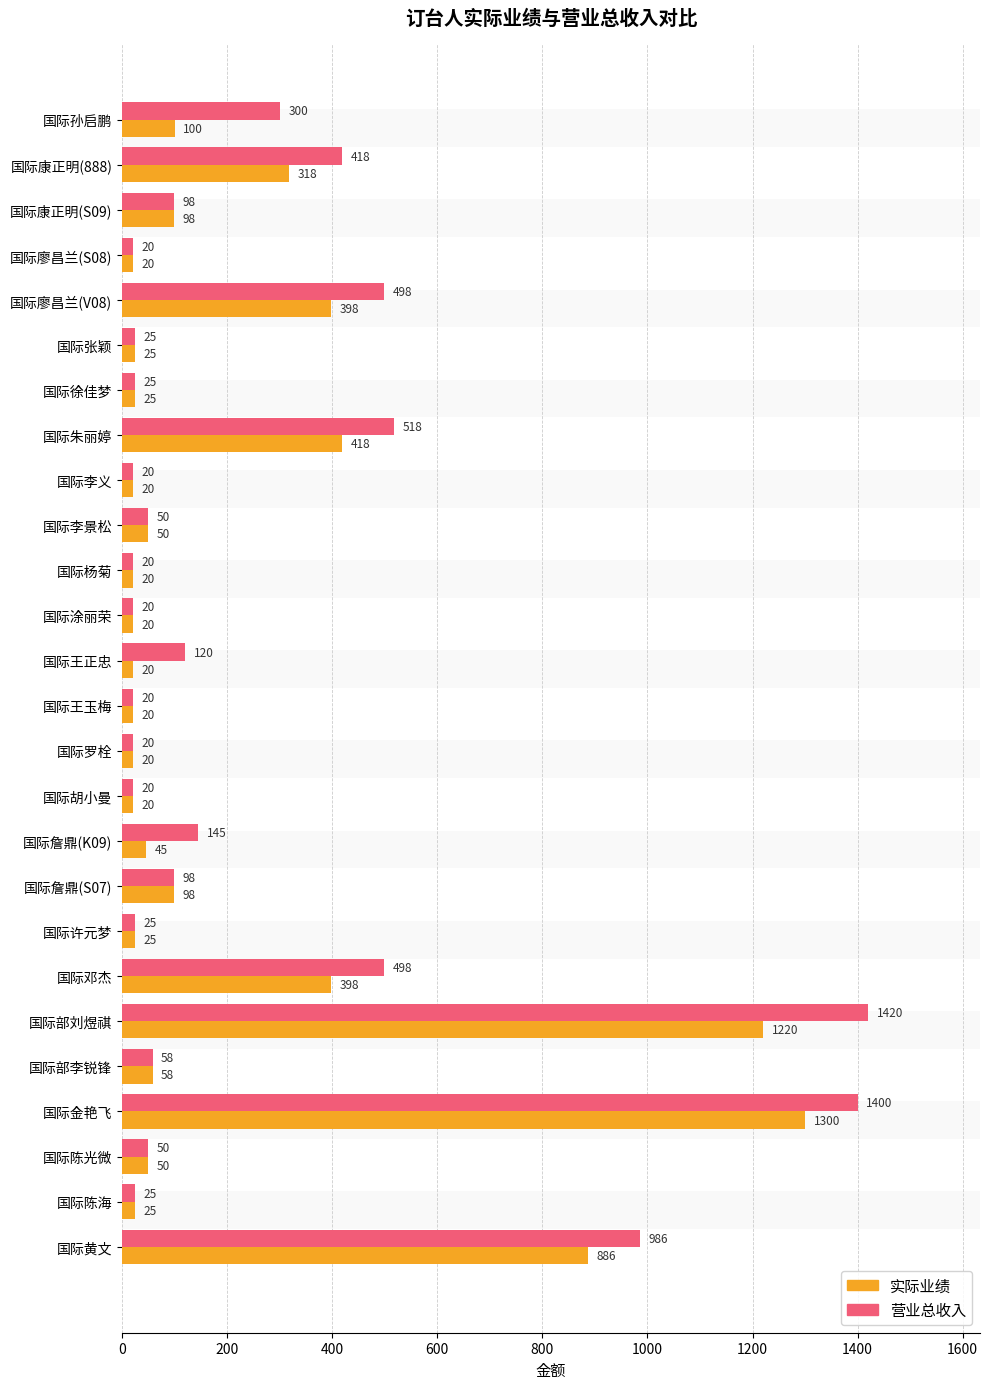

How many bars are there in each group?

2